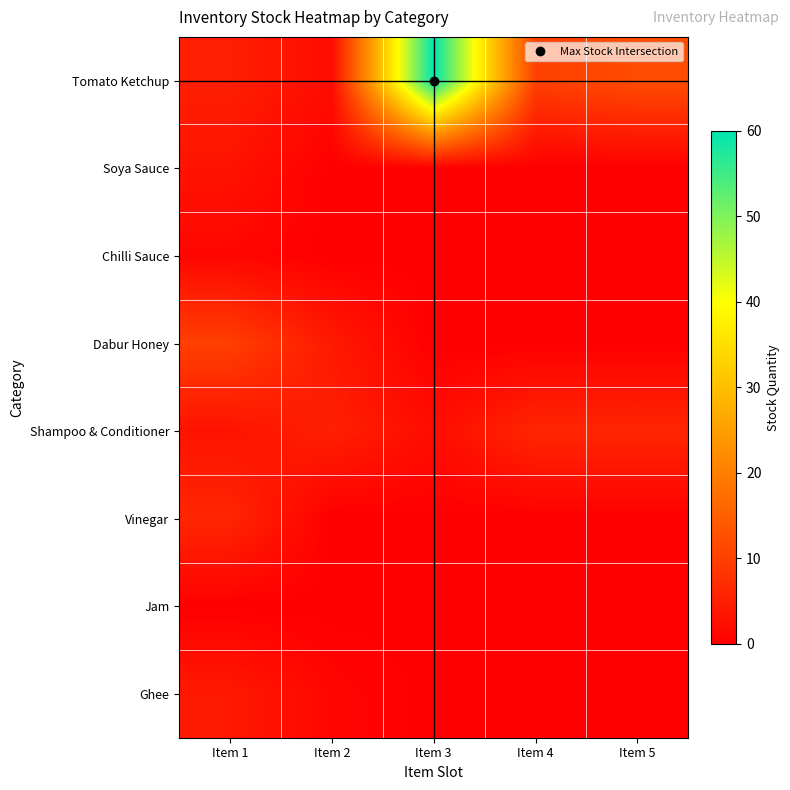

Which series has the largest range (max minus min)?

Tomato Ketchup